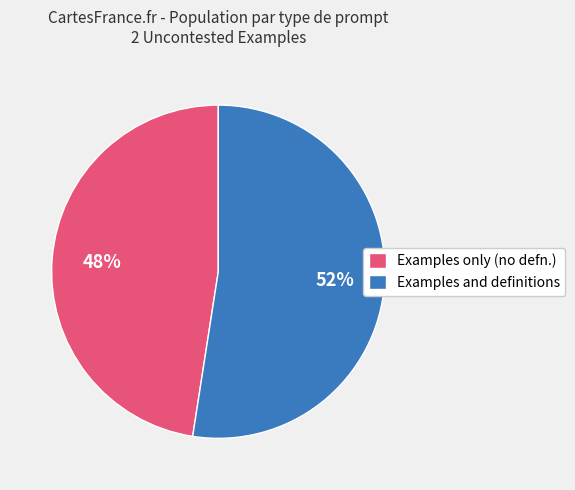

What is the largest slice in the pie chart?

Examples and definitions